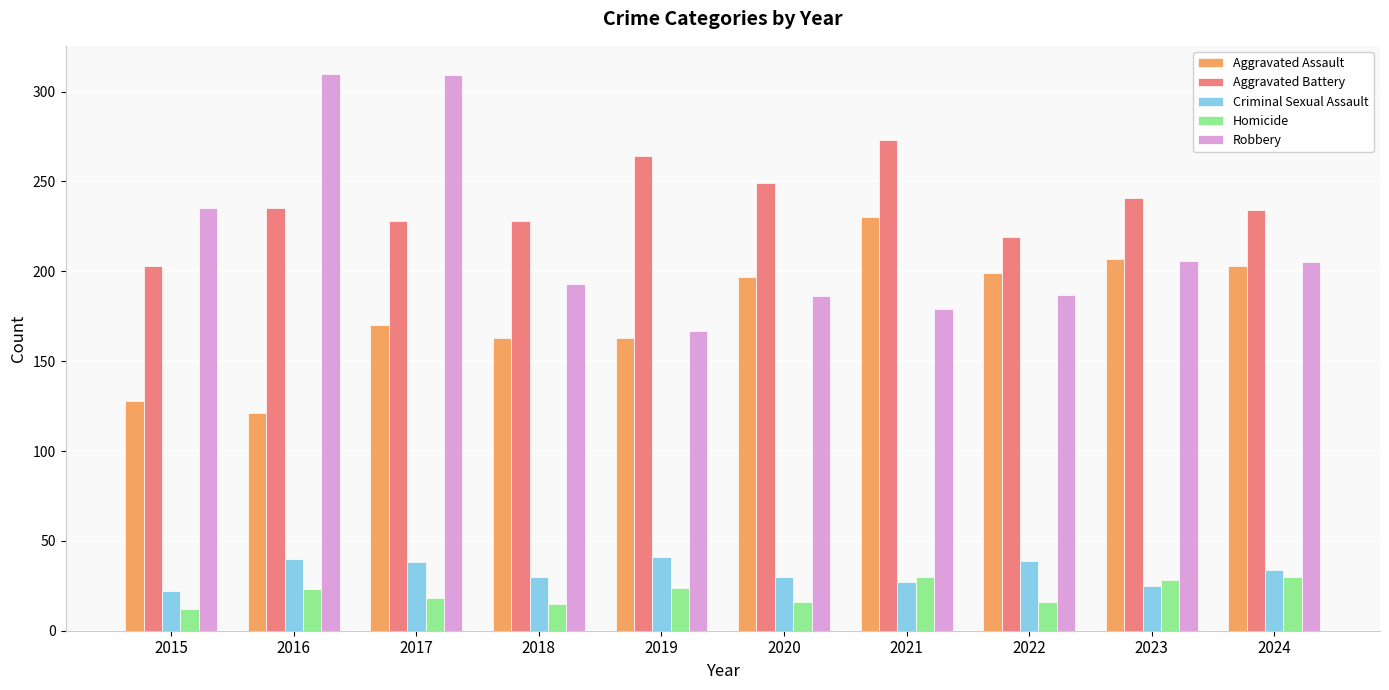

How many bars are there in total?

50